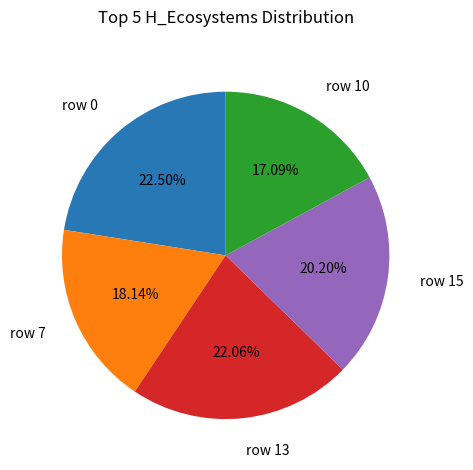

To the nearest percent, what is the difference between the largest and smallest slice percentages?

5%